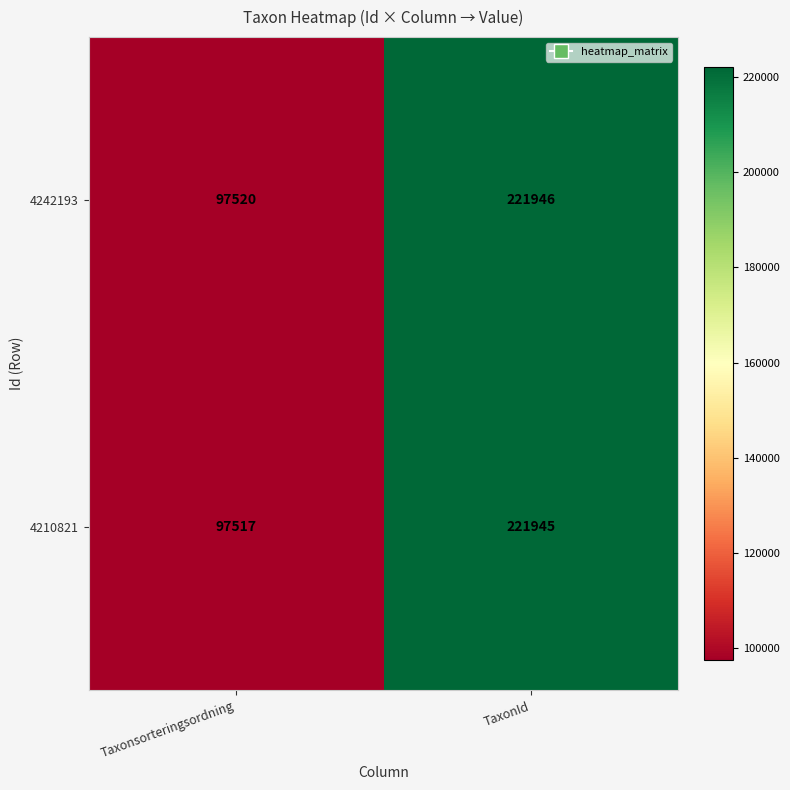

Rank the series at TaxonId from highest to lowest value.

4242193, 4210821